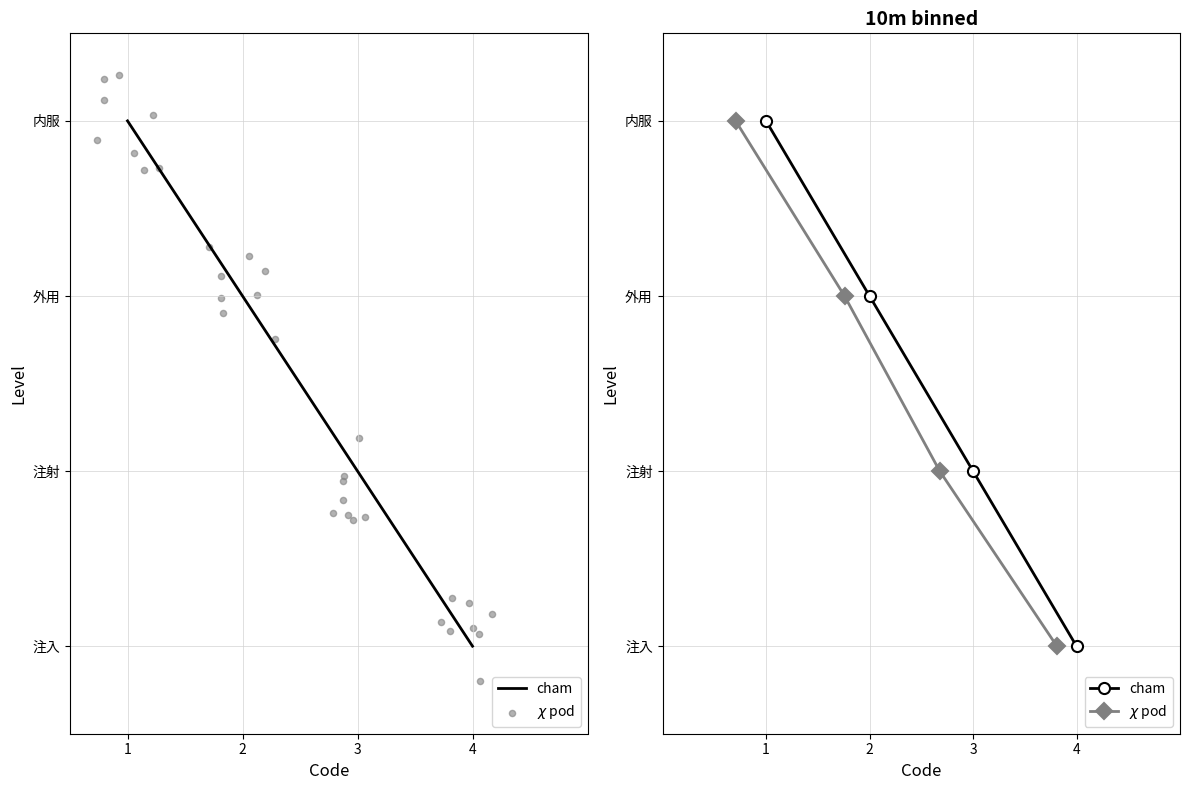

Which series has the largest Y range (max minus min)?

cham